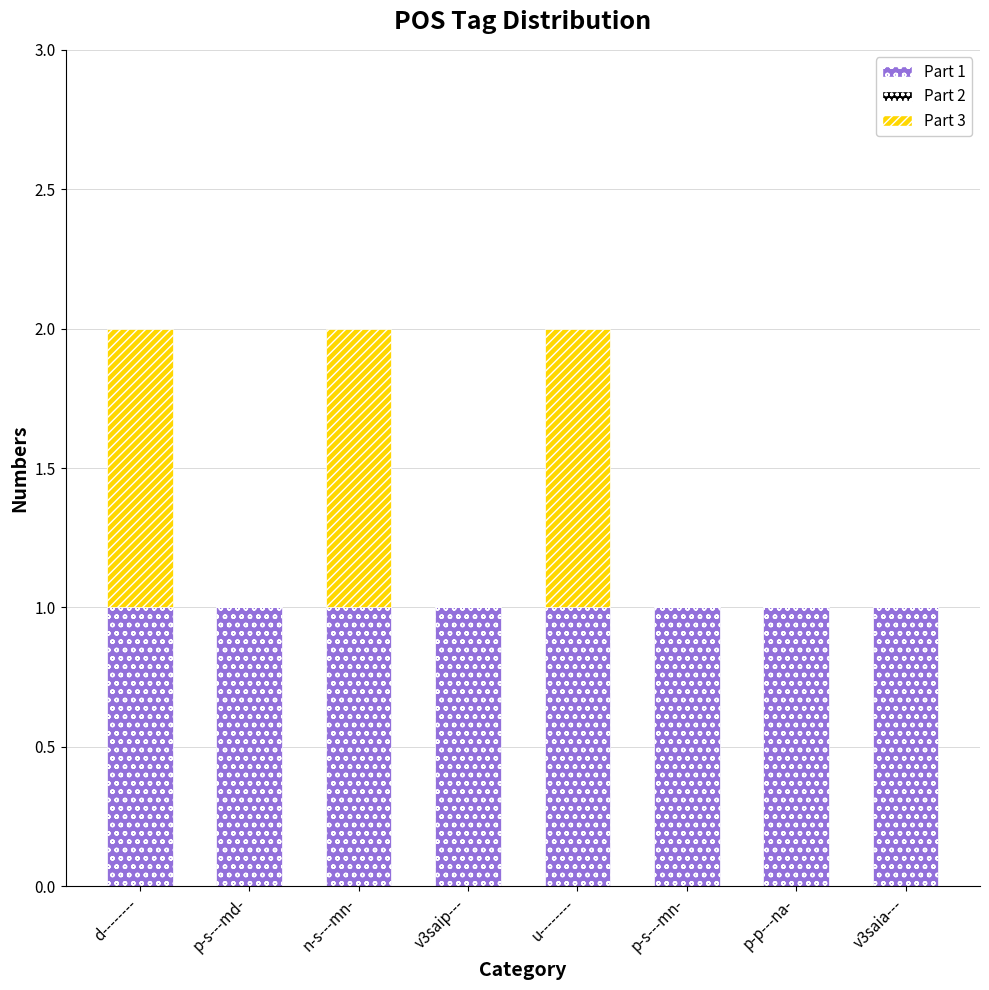

Does the chart contain stacked bars?

Yes